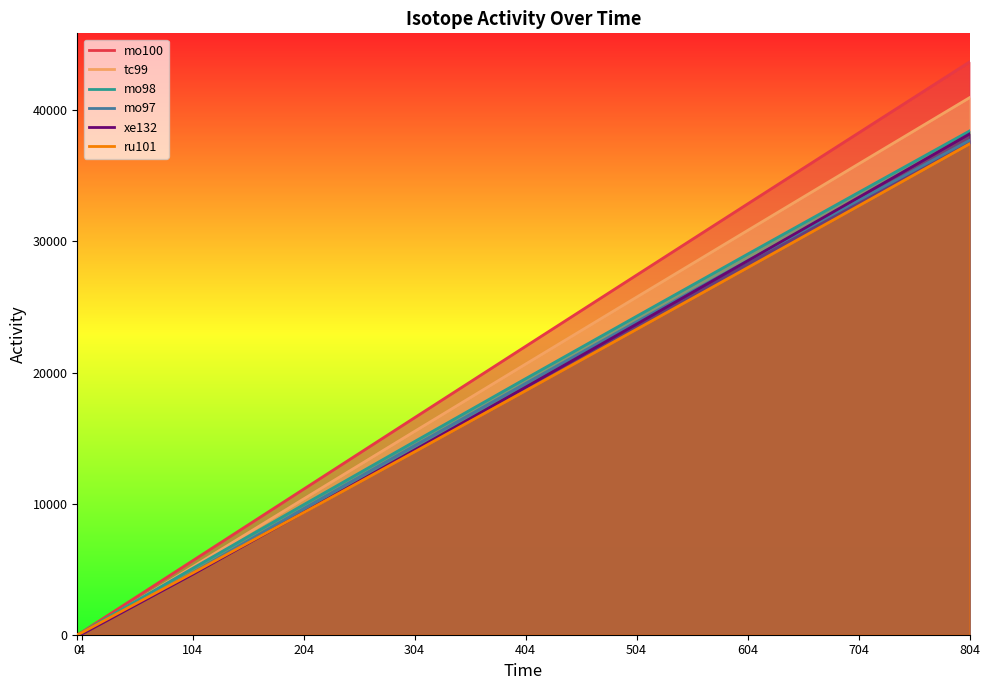

Reading left to right, transcribe all the data shown in this chart.

mo100: 0=0.0	4=187.4	104=5646.8	204=11103.5	304=16555.9	404=21995.8	504=27429.6	604=32857.1	704=38272.2	804=43687.3
tc99: 0=0.0	4=48.1	104=5174.8	204=10358.3	304=15512.6	404=20642.0	504=25746.7	604=30832.7	704=35906.2	804=40961.2
mo98: 0=0.0	4=168.8	104=5063.6	204=9917.4	304=14736.3	404=19530.5	504=24287.3	604=29025.5	704=33732.7	804=38421.3
mo97: 0=0.0	4=83.8	104=4735.7	204=9619.3	304=14425.8	404=19170.3	504=23871.2	604=28522.5	704=33130.3	804=37707.1
xe132: 0=0.0	4=41.8	104=4606.6	204=9333.6	304=14096.7	404=18884.6	504=23691.2	604=28516.3	704=33353.9	804=38197.7
ru101: 0=0.0	4=151.3	104=4703.5	204=9315.0	304=13953.9	404=18611.4	504=23293.7	604=27994.7	704=32708.1	804=37440.1